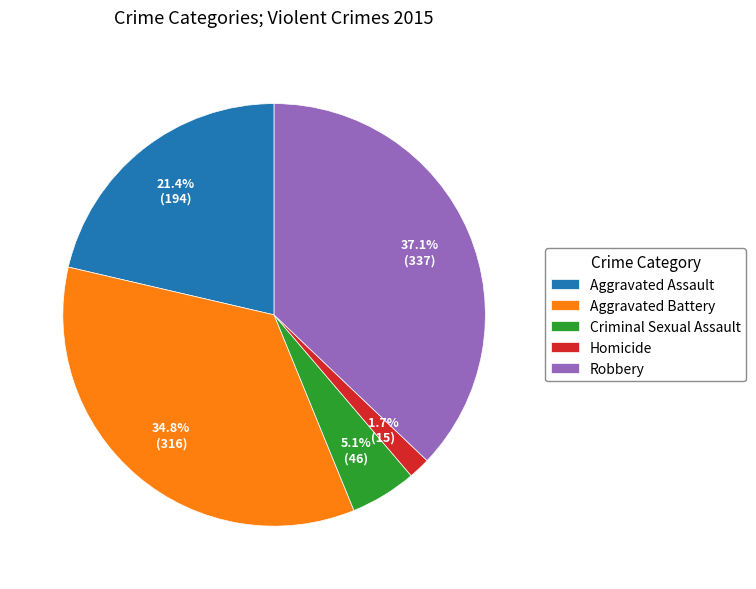

To the nearest percent, what is the combined percentage of Aggravated Assault and Homicide?

23%